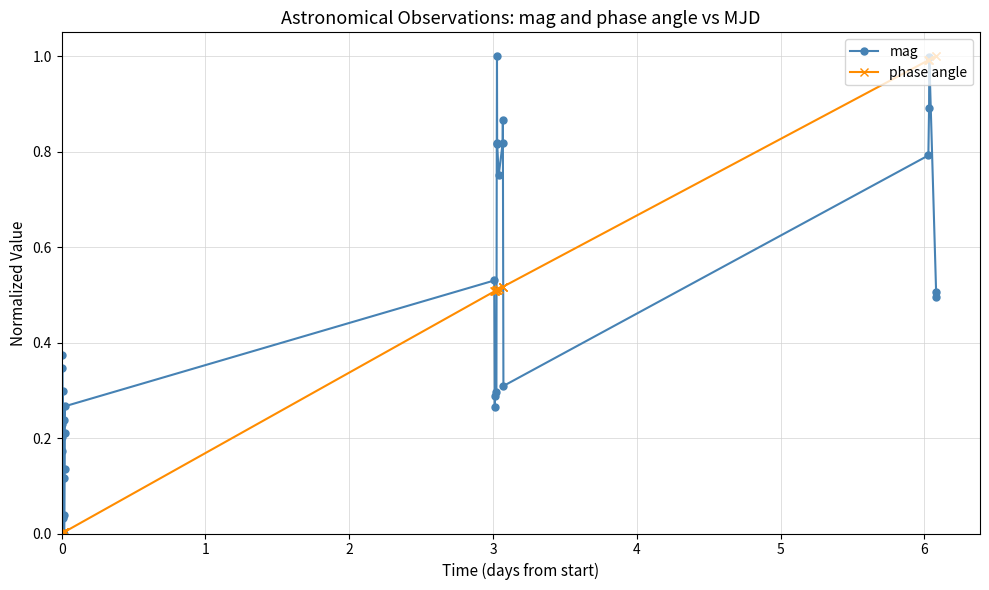

What is the maximum value shown in the chart?

1.0